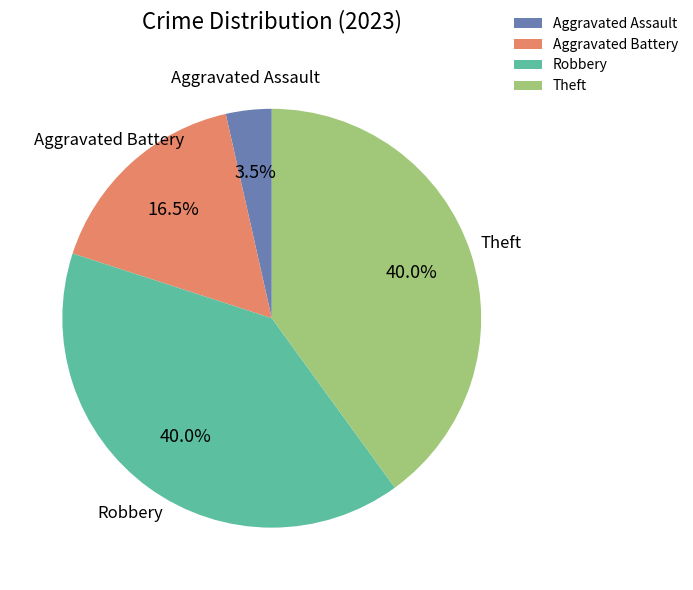

What is the ratio of the value at Theft to the value at Robbery?

1.0